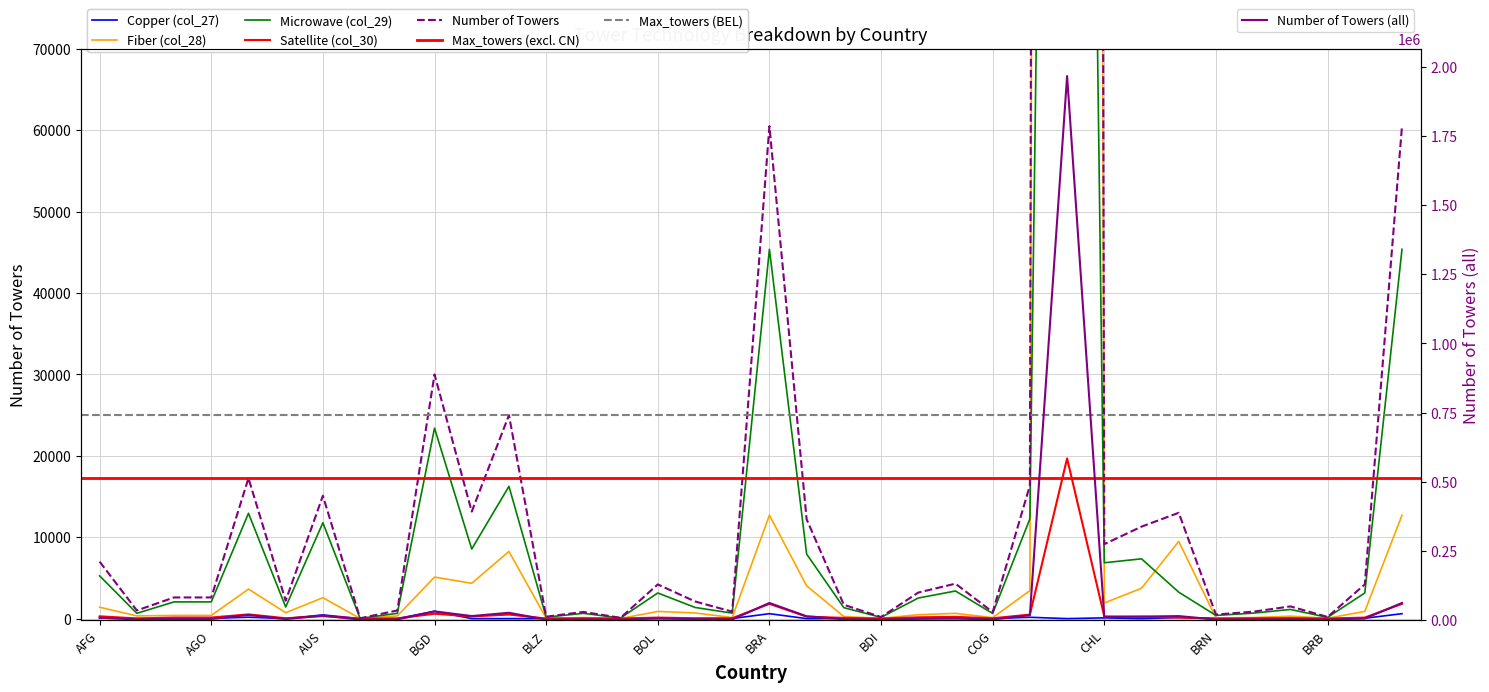

True or false: Microwave (col_29) and Number of Towers cross at least once.

False